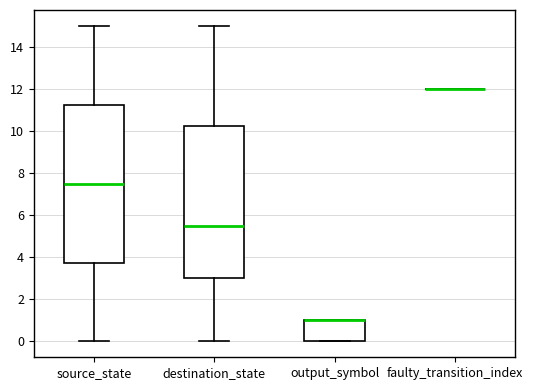

Reading left to right, read every box against the y-axis: the position of its median line, the range the box covers, and the ends of its whiskers. The values are not printed on the chart, so give them approximately, as read against the axis.

source_state: median 7.6, box 3.8 to 11.2, whiskers 0.0 to 15.0
destination_state: median 5.6, box 3.0 to 10.2, whiskers 0.0 to 15.0
output_symbol: median 1.0 (drawn on the box's upper edge), box 0.0 to 1.0, whiskers 0.0 to 1.0
faulty_transition_index: box collapsed to a line at 12.0, whiskers 12.0 to 12.0